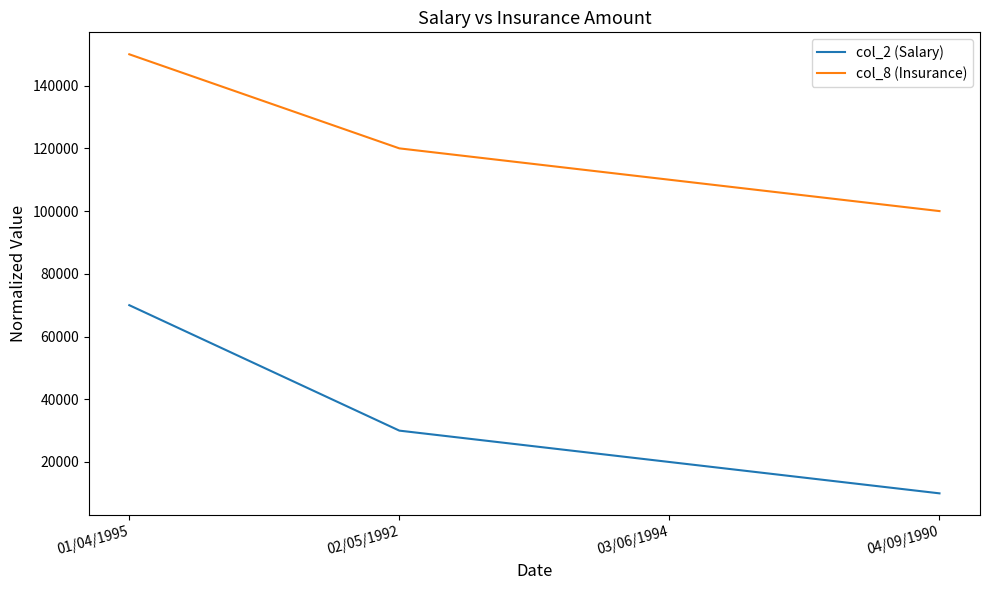

Reading left to right, transcribe all the data shown in this chart.

col_2 (Salary): 70000	30000	20000	10000
col_8 (Insurance): 150000	120000	110000	100000